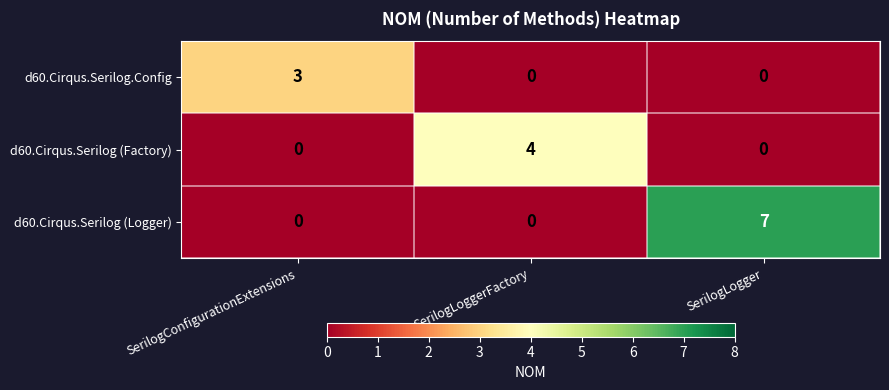

Reading right to left, extract all data points from this chart.

d60.Cirqus.Serilog.Config: SerilogLogger=0	SerilogLoggerFactory=0	SerilogConfigurationExtensions=3
d60.Cirqus.Serilog (Factory): SerilogLogger=0	SerilogLoggerFactory=4	SerilogConfigurationExtensions=0
d60.Cirqus.Serilog (Logger): SerilogLogger=7	SerilogLoggerFactory=0	SerilogConfigurationExtensions=0